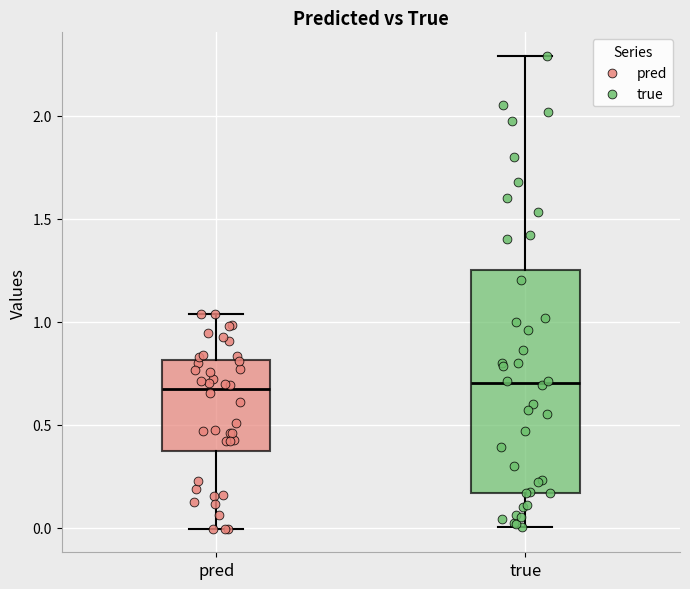

Where does the upper whisker of the box for pred end on the y-axis? The values are not printed on the chart, so give them approximately, as read against the axis.

1.05